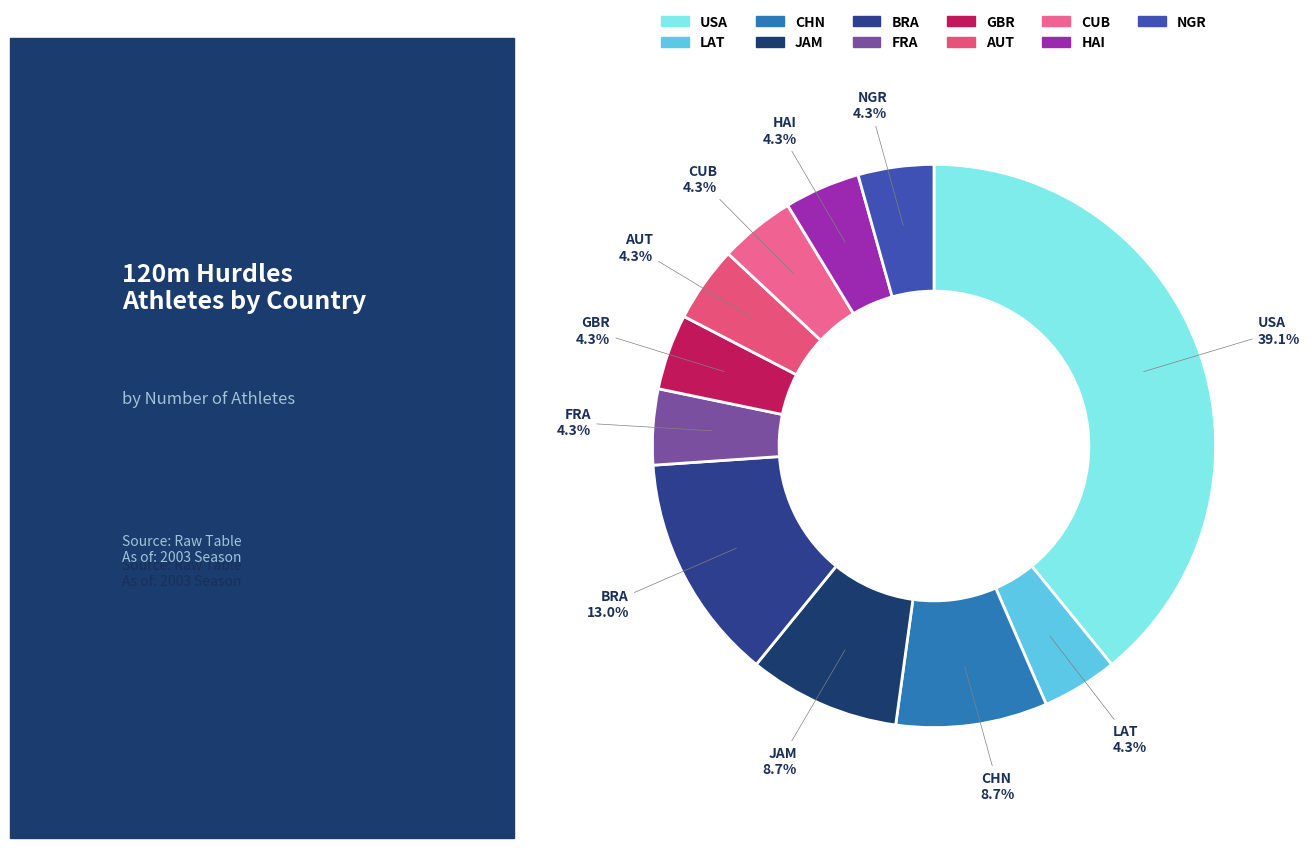

Is there any slice that represents more than half of the pie?

No